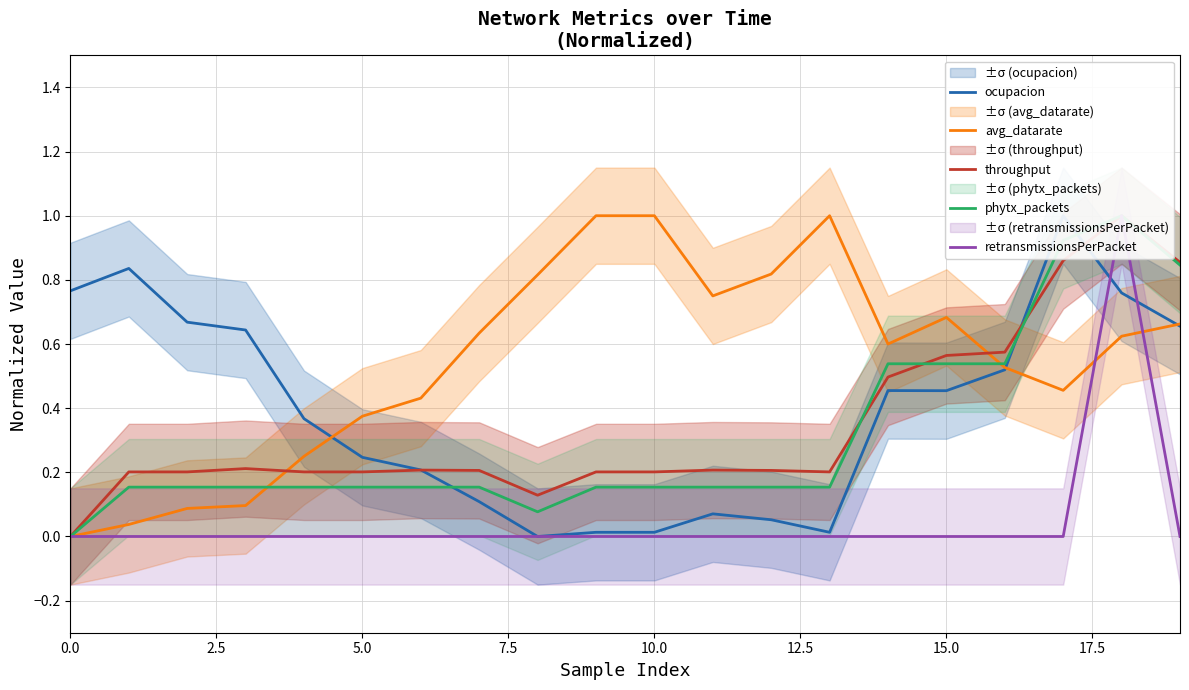

Rank the series at 15 from highest to lowest value.

avg_datarate, throughput, phytx_packets, ocupacion, retransmissionsPerPacket